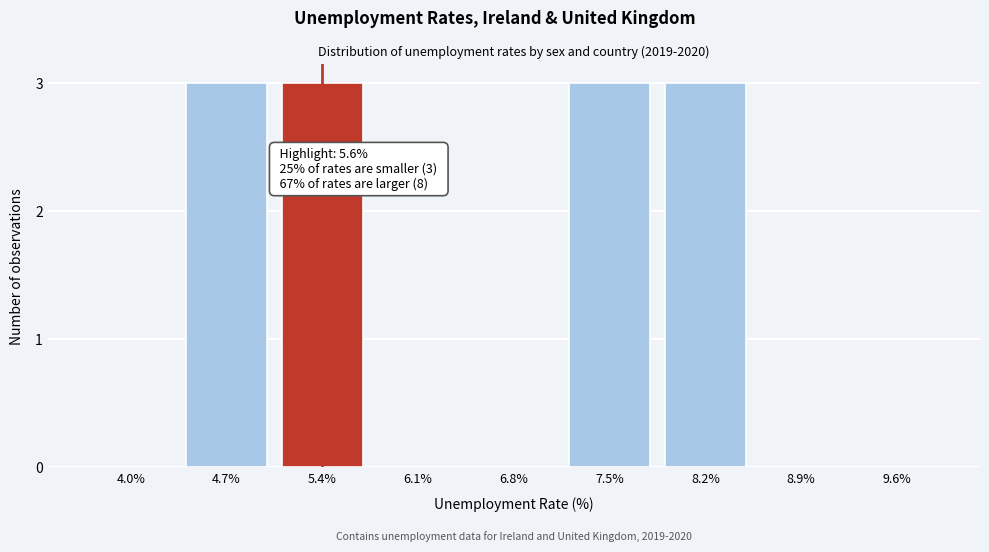

Reading left to right, list all the values displayed in this chart.

4.0%=0	4.7%=3	5.4%=3	6.1%=0	6.8%=0	7.5%=3	8.2%=3	8.9%=0	9.6%=0